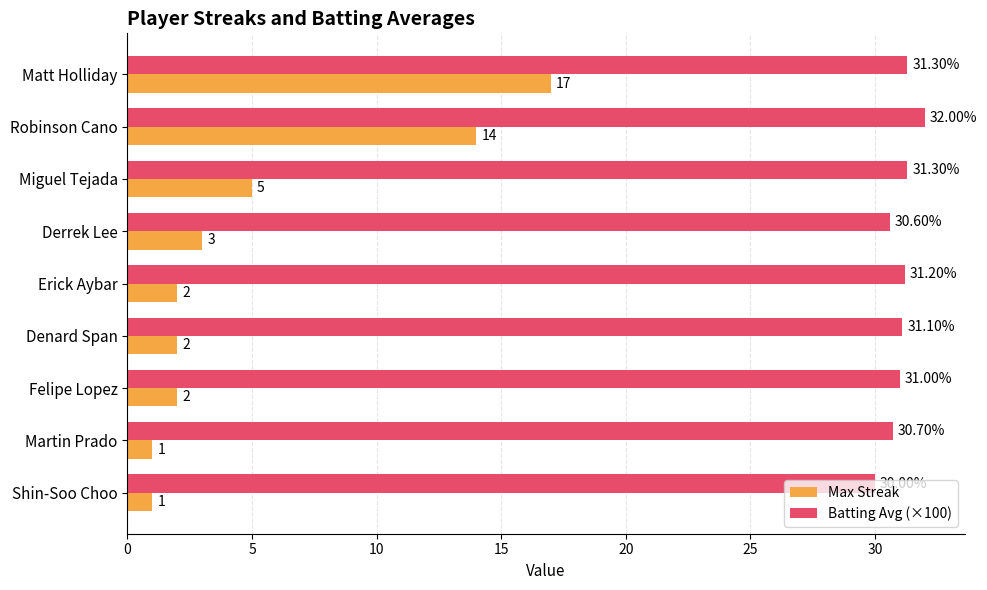

Which series has the largest total across all categories?

Batting Avg (×100)